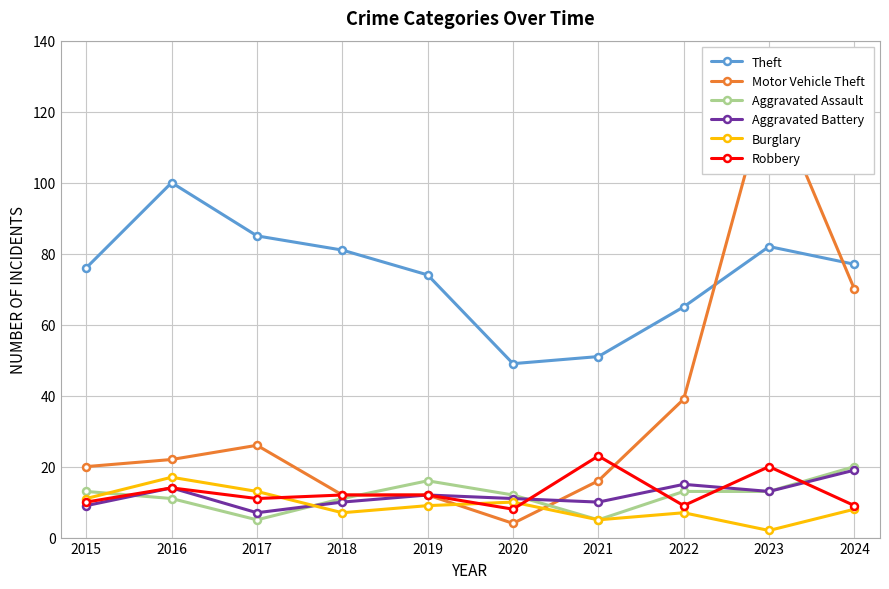

Which series has the widest spread of values?

Motor Vehicle Theft